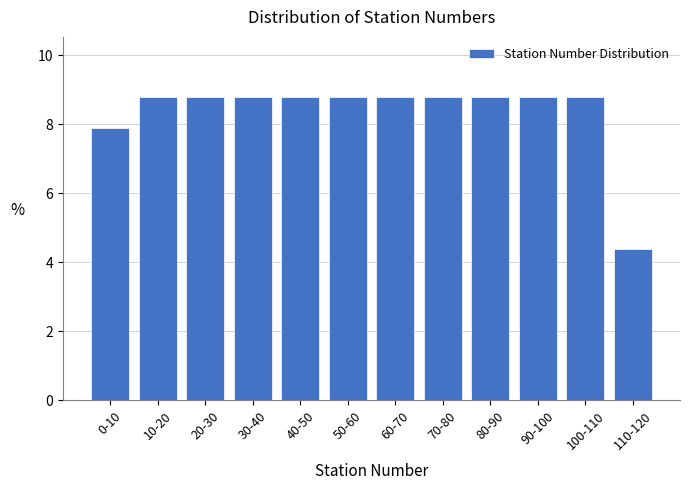

Reading left to right, extract all data points from this chart.

0-10=7.9	10-20=8.8	20-30=8.8	30-40=8.8	40-50=8.8	50-60=8.8	60-70=8.8	70-80=8.8	80-90=8.8	90-100=8.8	100-110=8.8	110-120=4.4